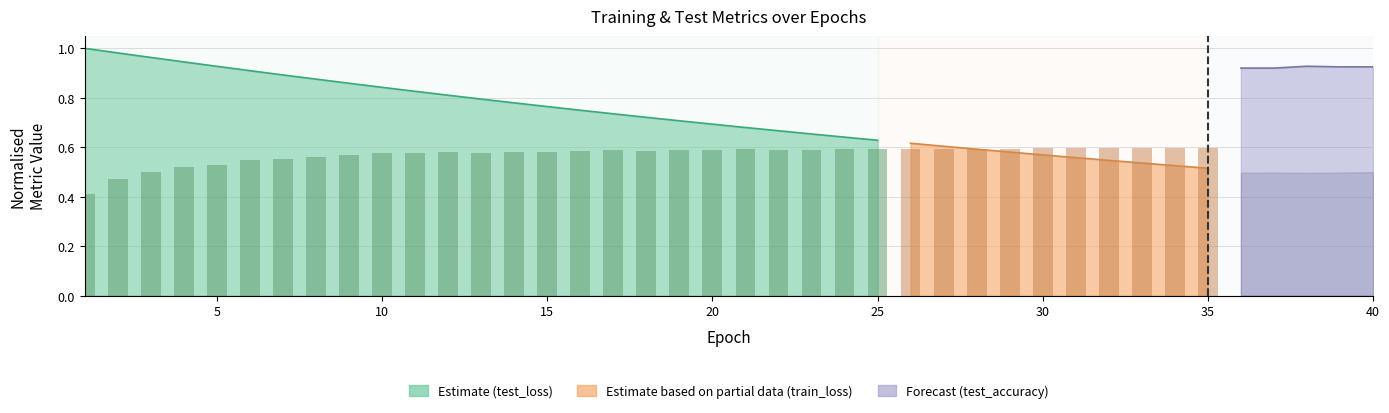

What is the minimum value shown in the chart?

0.4